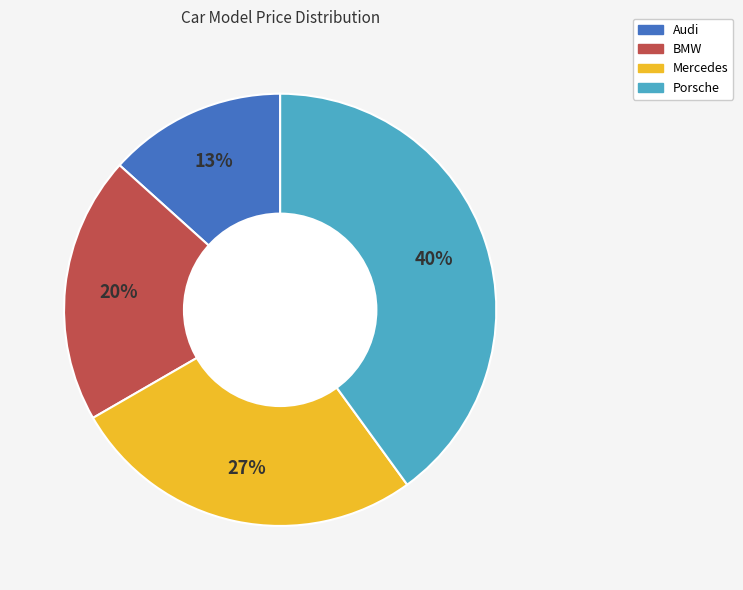

Which slice is the largest?

Porsche